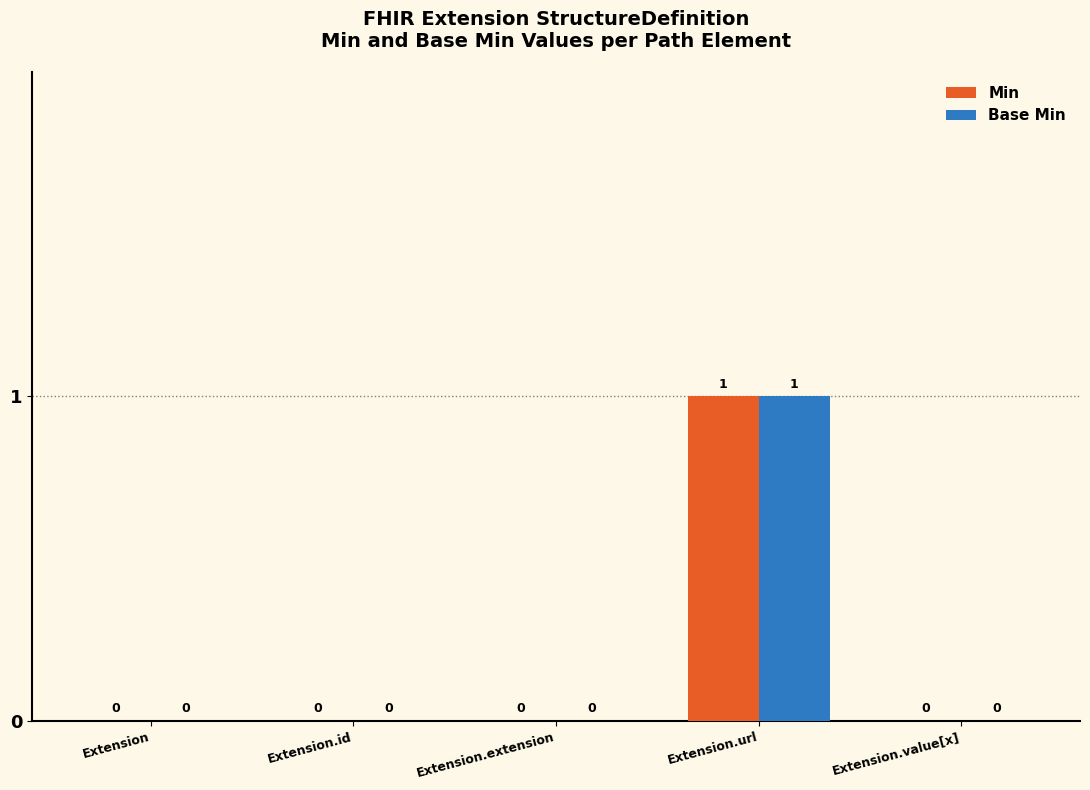

Is it true that Base Min equals 0 at Extension.value[x]?

True